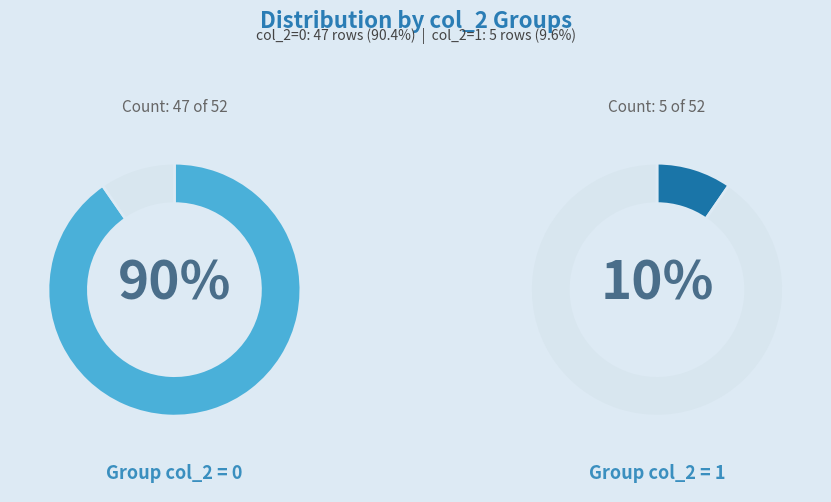

Combined, do col_2=0 and col_2=1 account for over 50%?

Yes